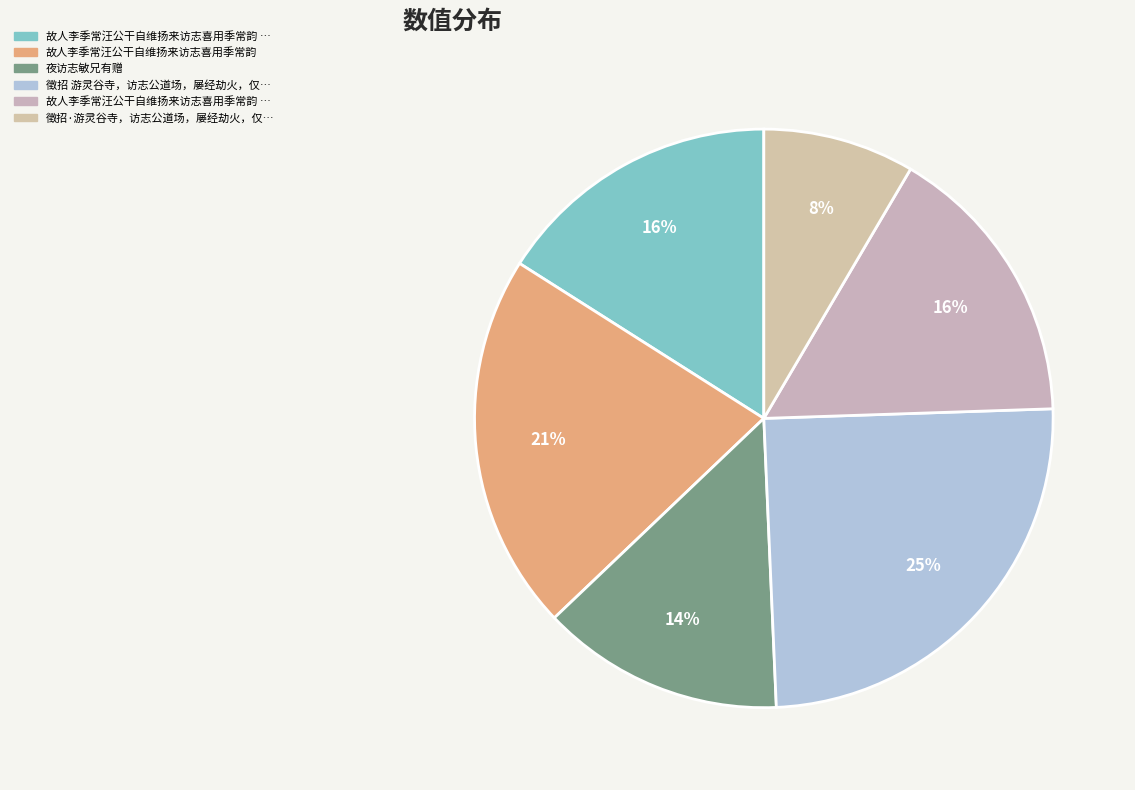

Rank the categories by value from highest to lowest.

徵招 游灵谷寺，访志公道场，屡经劫火，仅余小殿三楹。林阴憩坐，望钟山孝陵, 故人李季常汪公干自维扬来访志喜用季常韵, 故人李季常汪公干自维扬来访志喜用季常韵 其二, 故人李季常汪公干自维扬来访志喜用季常韵 其一, 夜访志敏兄有赠, 徵招·游灵谷寺，访志公道场，屡经劫火，仅余小殿三楹